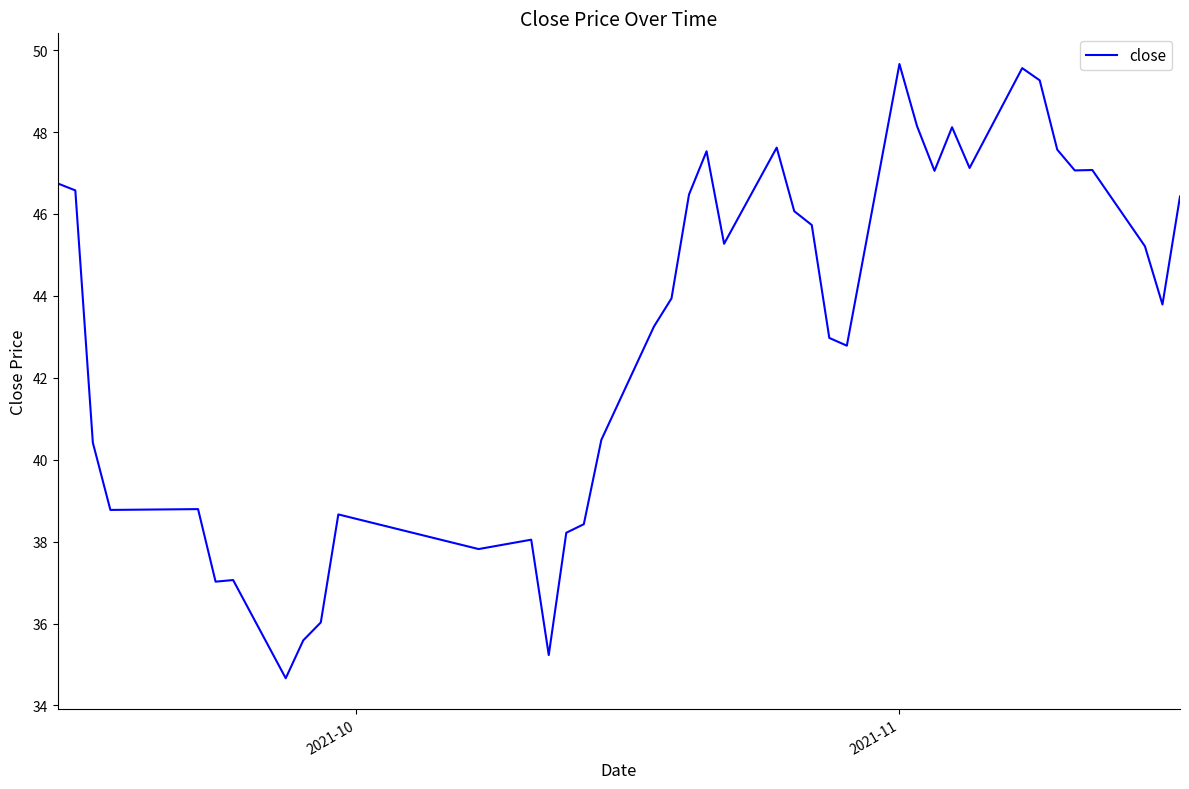

What is the maximum value shown in the chart?

49.7